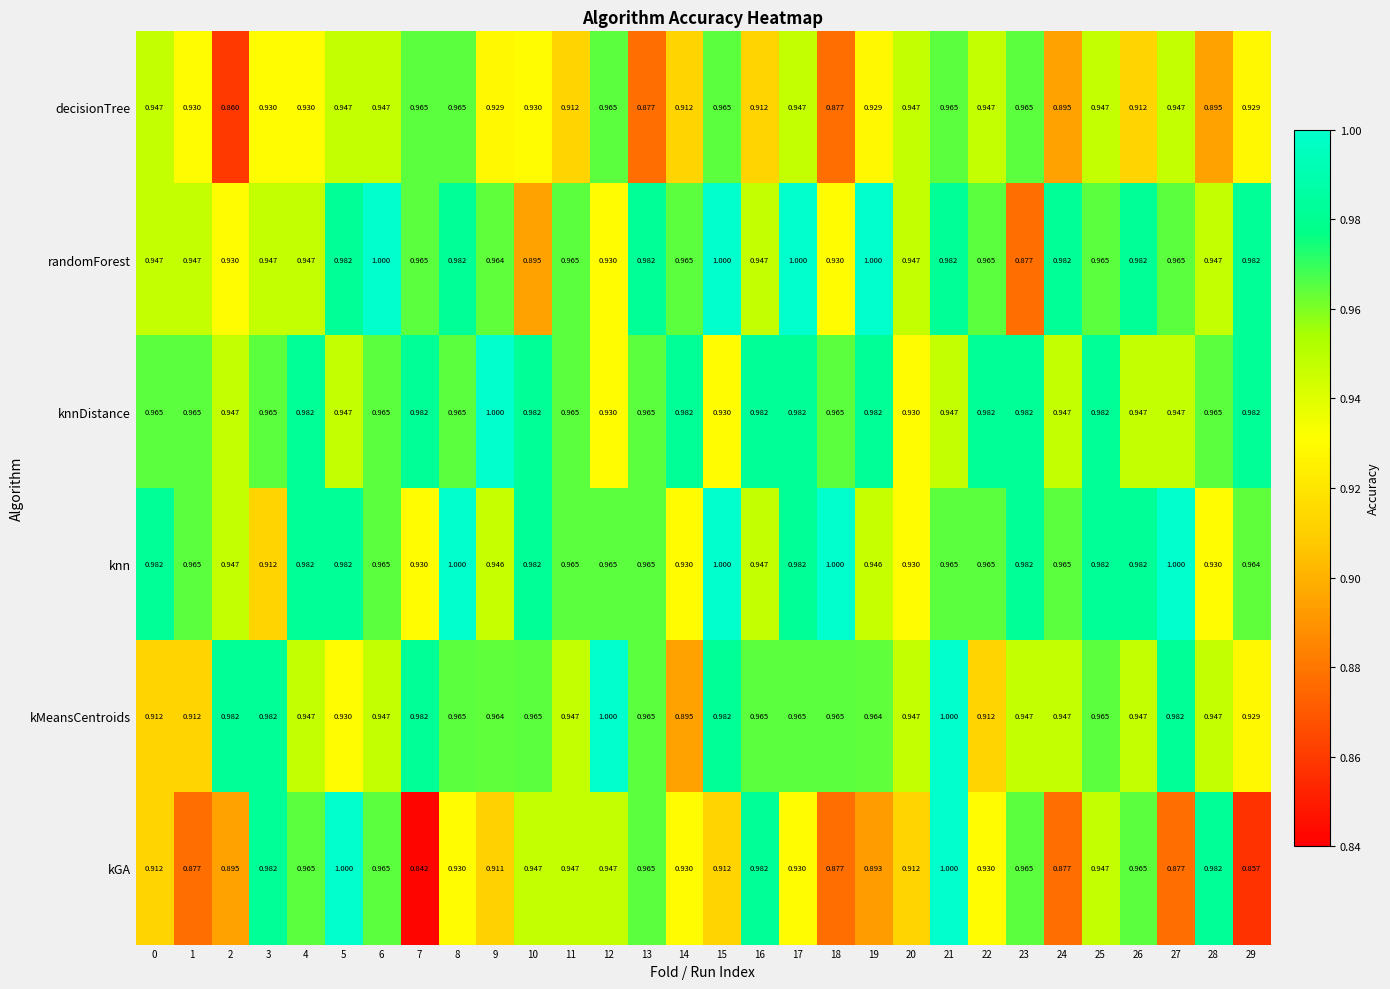

Which series has the largest total across all categories?

knnDistance